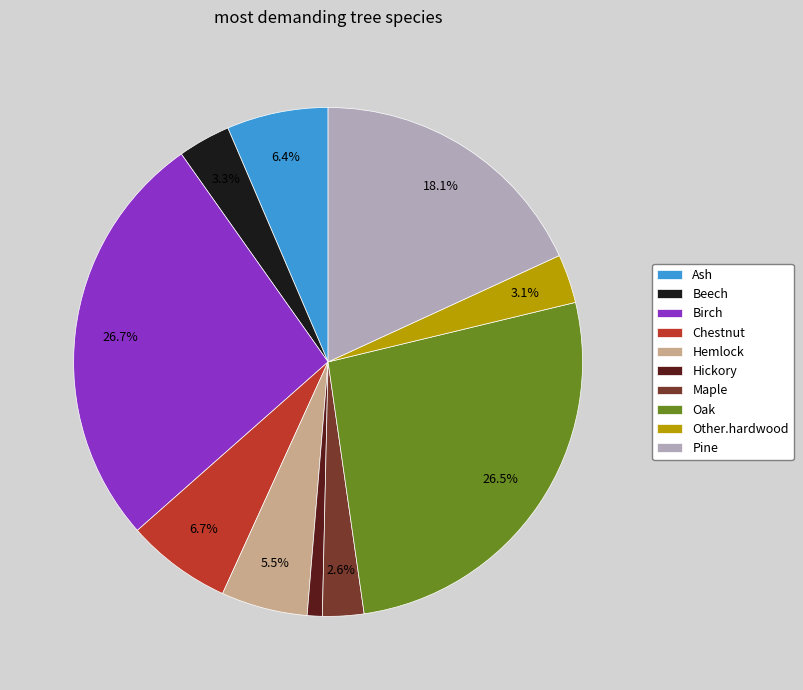

Combined, what portion of the pie is Pine and Other.hardwood?

21.2%